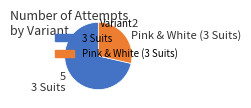

Count the number of slices in the pie.

2